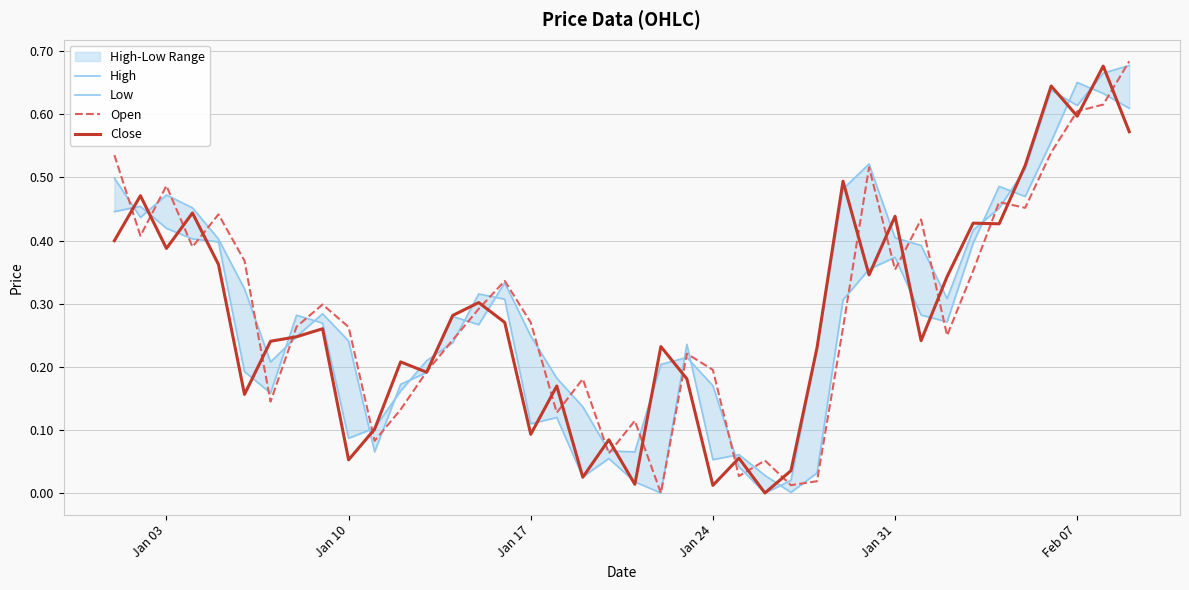

True or false: Close has a value of 0.6 at Feb 07.

True